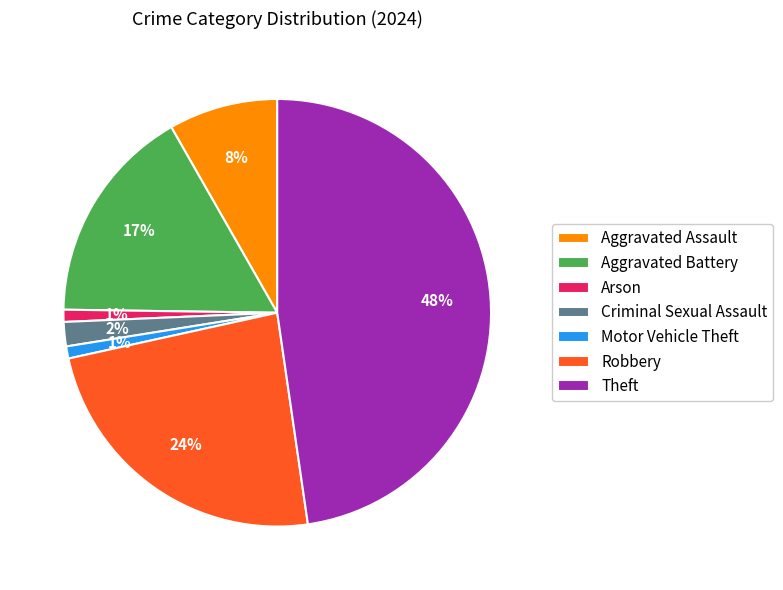

How many slices are in this pie chart?

7